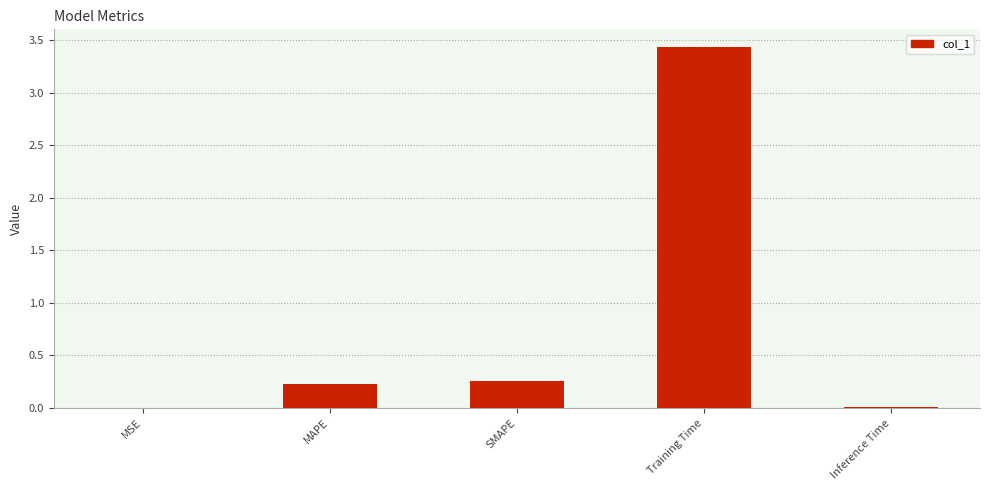

Is it true that the value at SMAPE is 0.1?

False